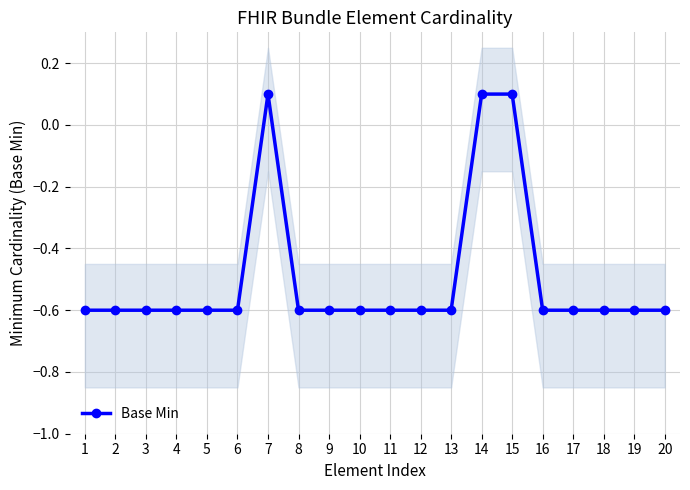

The chart shows a value of -0.6 at 20. True or false?

True